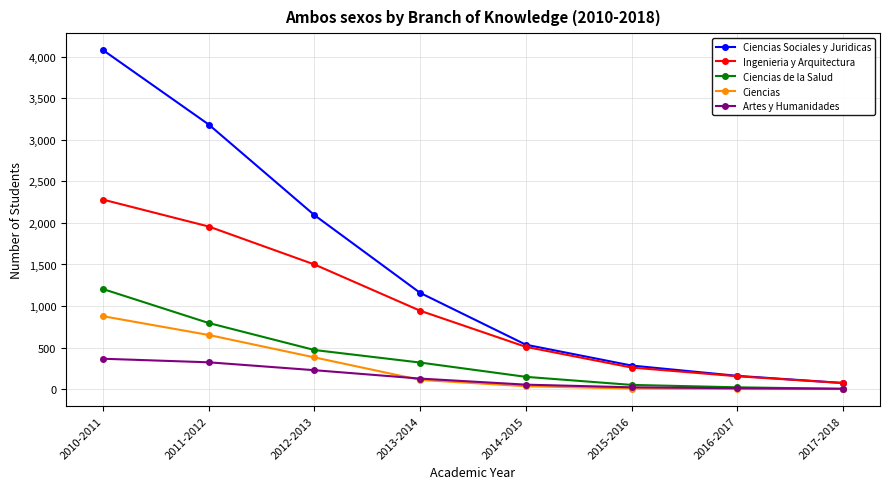

True or false: Ciencias Sociales y Juridicas has a value of 283 at 2015-2016.

True